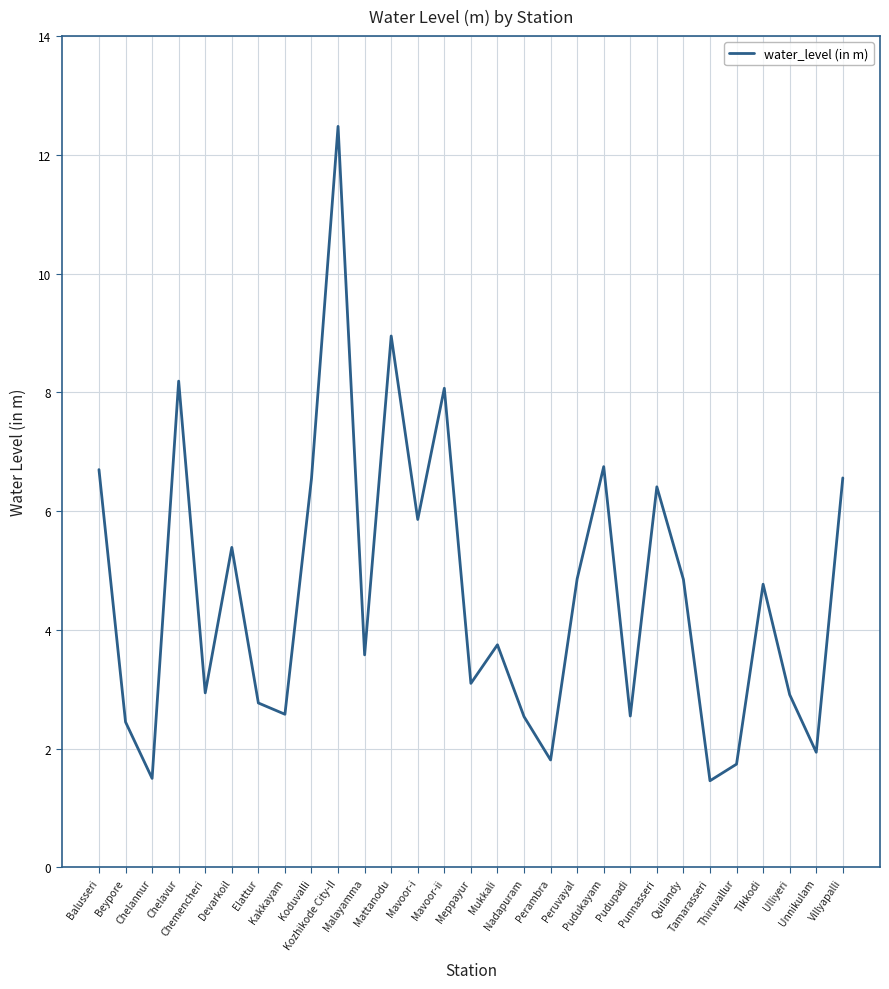

What is the minimum value shown in the chart?

1.5